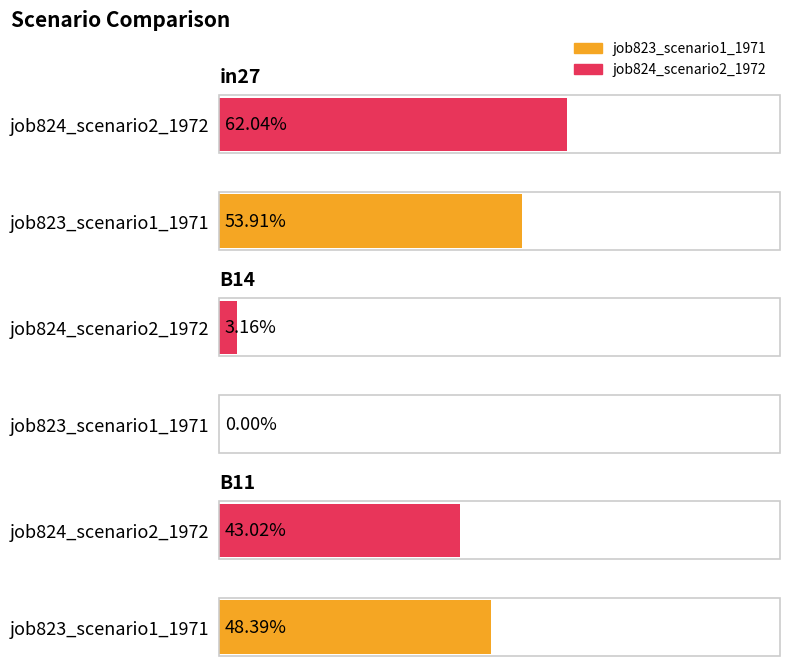

Reading right to left, transcribe all the data shown in this chart.

job823_scenario1_1971: 0.5	0.0	0.5
job824_scenario2_1972: 0.4	0.0	0.6